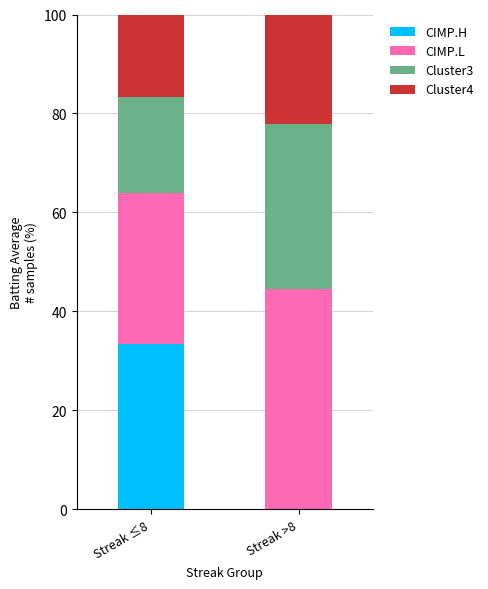

What is the maximum value for CIMP.H?

33.3